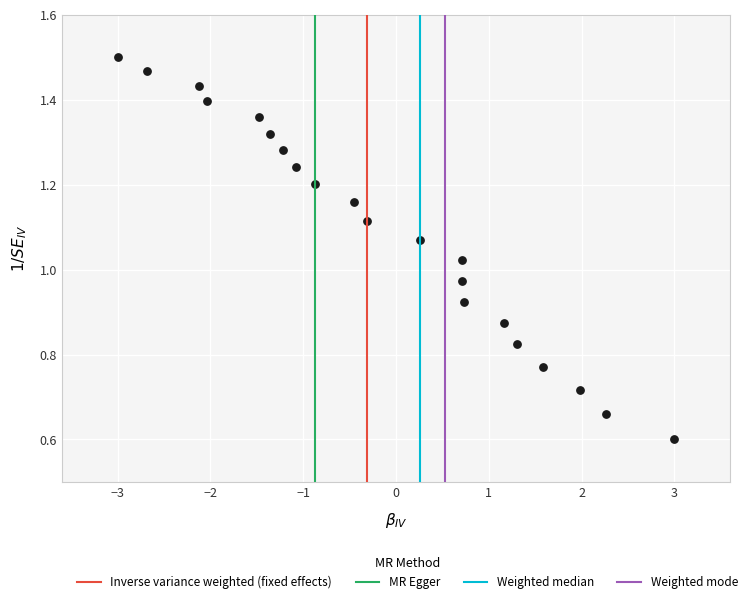

What is the range of X values (max minus min)?

6.0